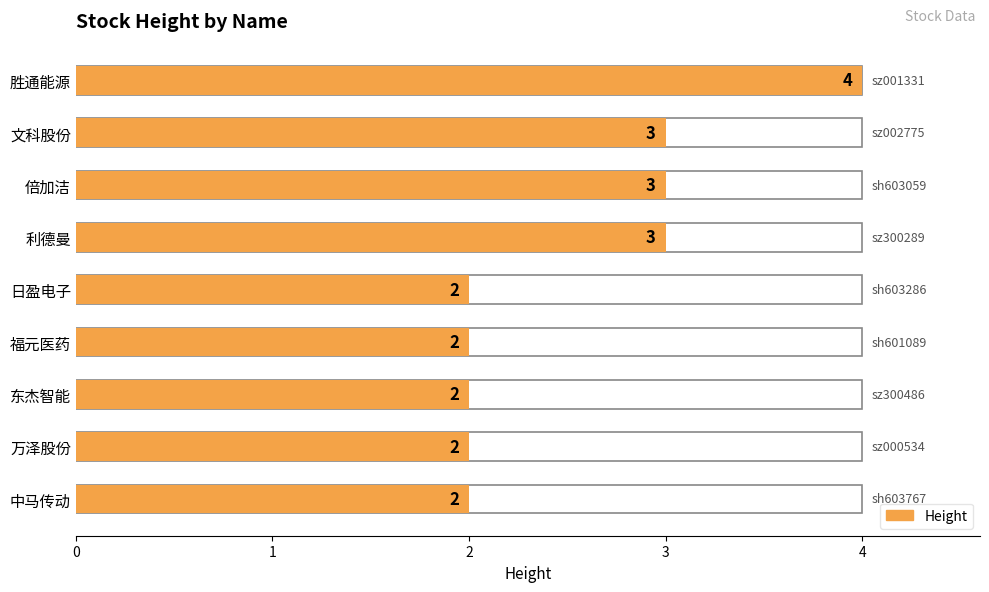

Reading left to right, extract all data points from this chart.

4	3	3	3	2	2	2	2	2